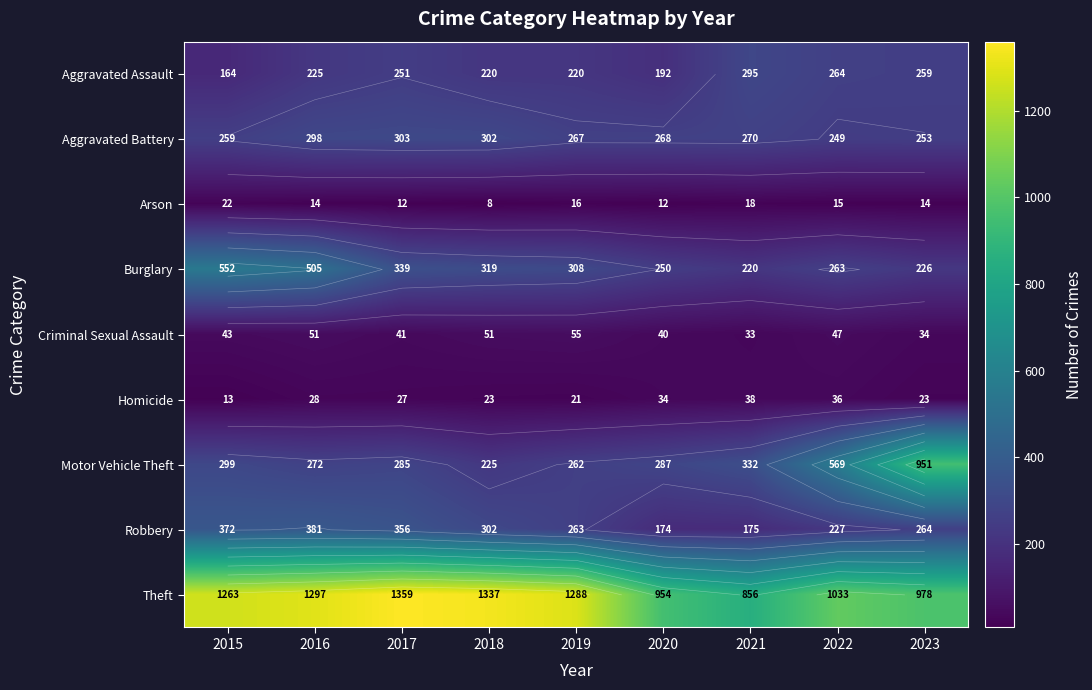

Rank the series by their maximum value, from lowest to highest.

Arson, Homicide, Criminal Sexual Assault, Aggravated Assault, Aggravated Battery, Robbery, Burglary, Motor Vehicle Theft, Theft